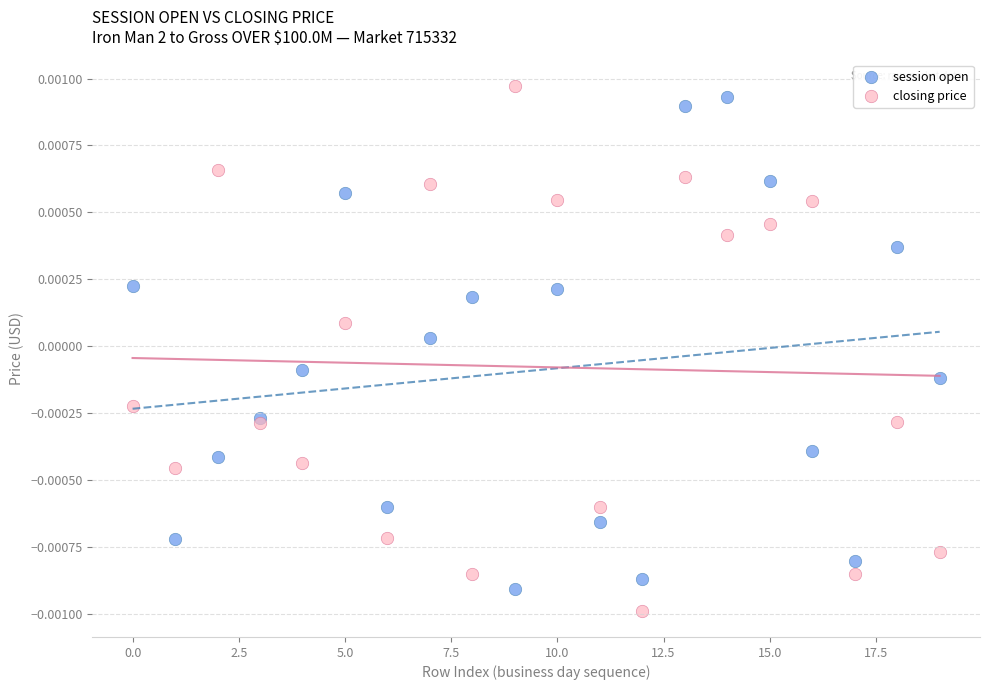

What are all the series names shown in the legend?

session open, closing price